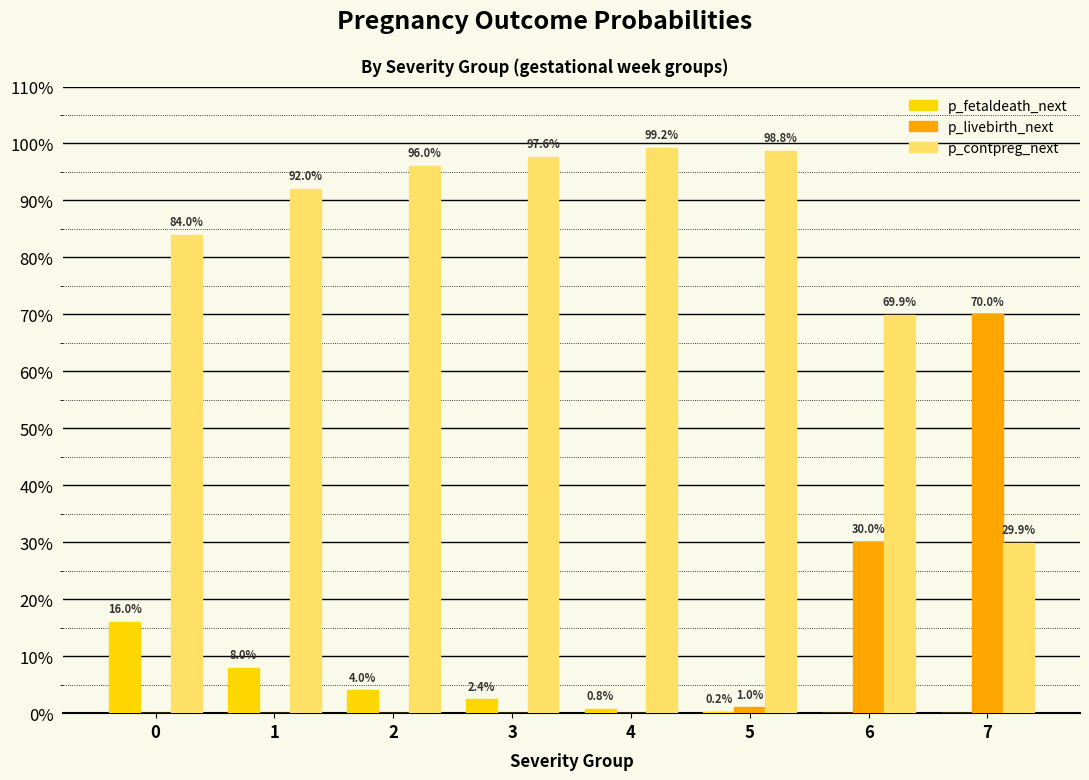

Is it true that p_contpreg_next equals 0.5 at 0?

False